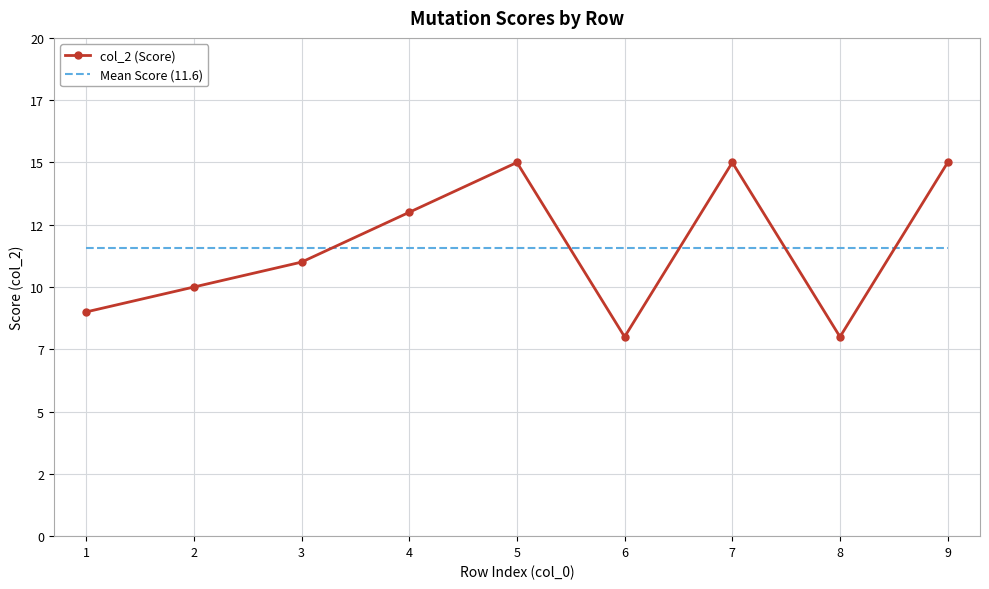

At 2, list the series in order from largest to smallest.

Mean Score (11.6), col_2 (Score)